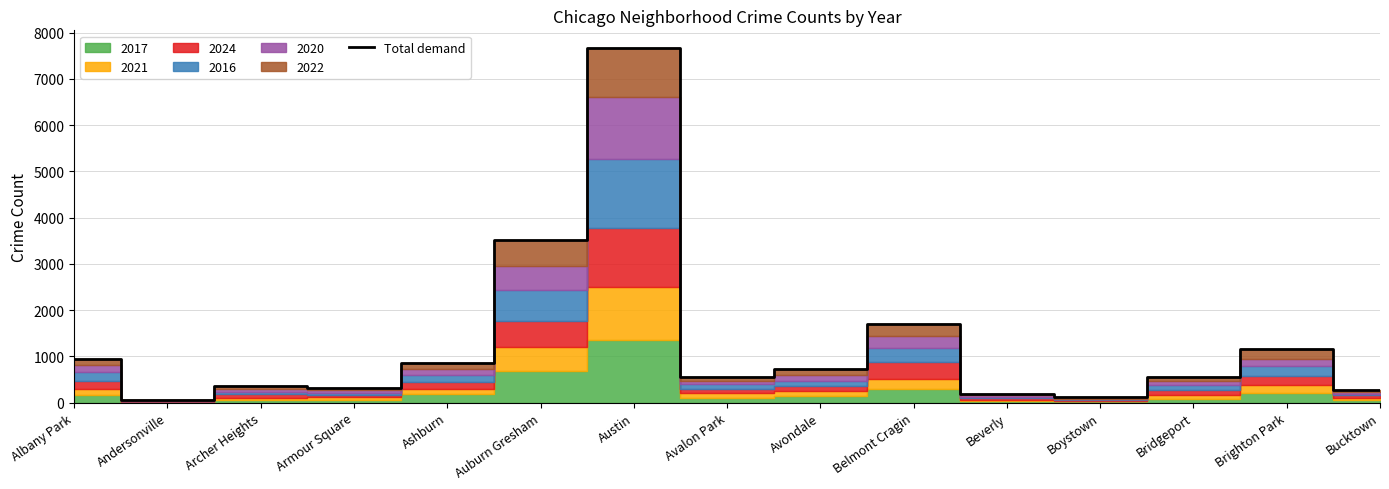

List the labels in order of value, largest first.

Austin, Auburn Gresham, Belmont Cragin, Brighton Park, Albany Park, Ashburn, Avondale, Bridgeport, Avalon Park, Archer Heights, Armour Square, Bucktown, Beverly, Boystown, Andersonville